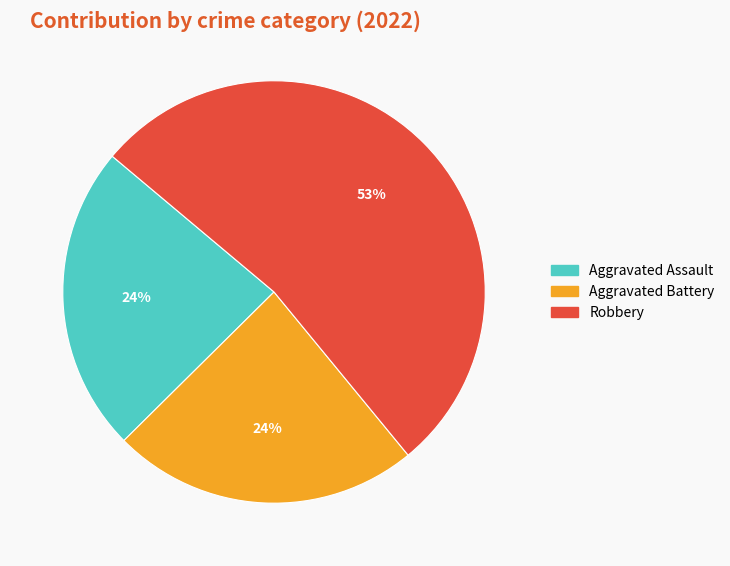

Is it true that Robbery is 53% of the pie?

True